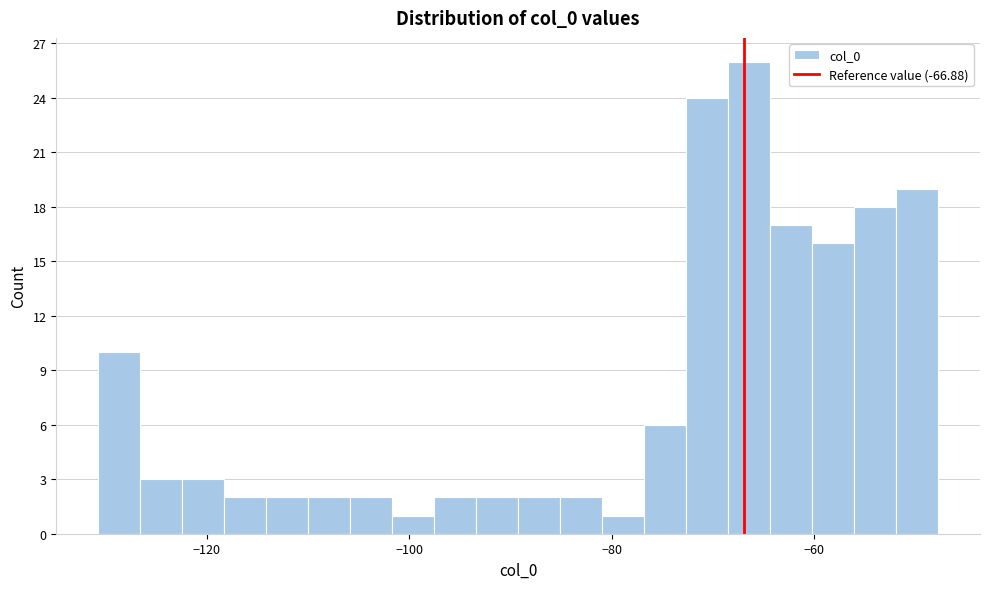

Read against the x-axis, roughly where is the centre of the tallest bar?

-66